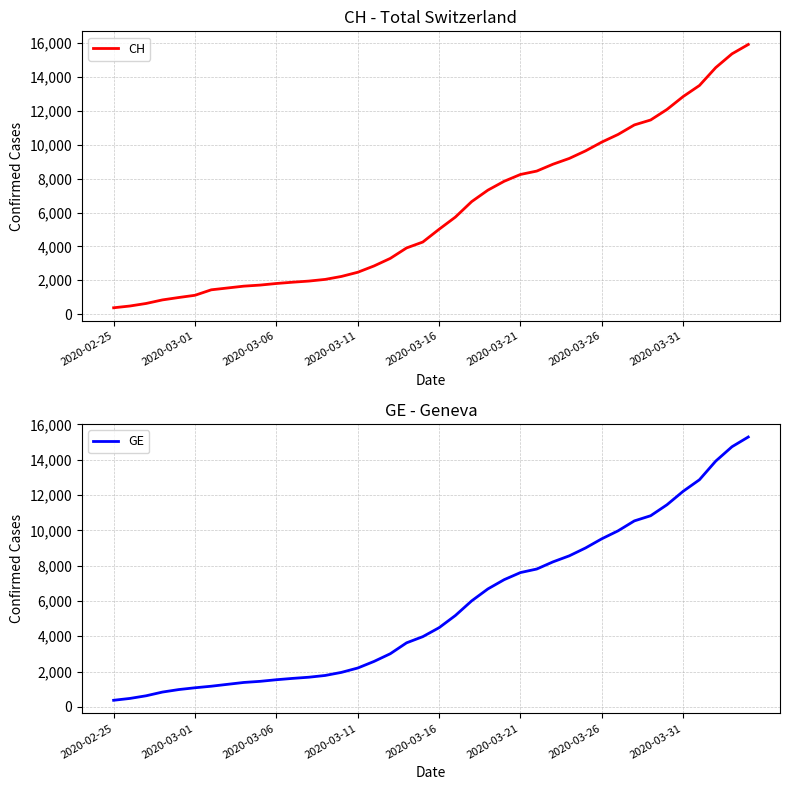

True or false: GE and CH intersect in this chart.

False